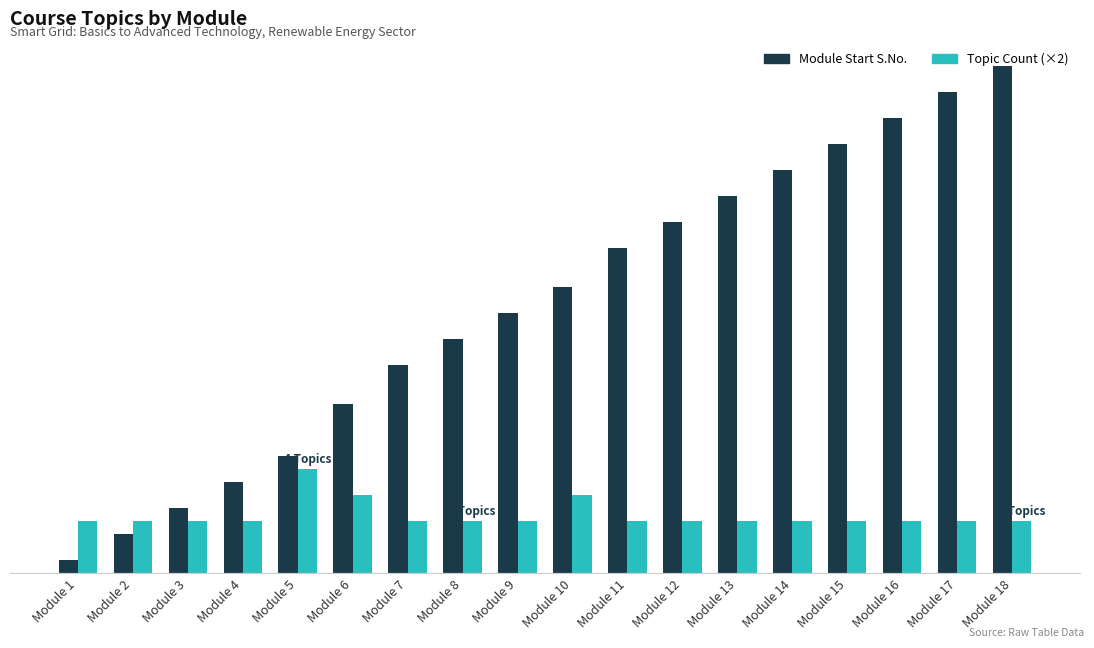

What are all the series names shown in the legend?

Module Start S.No., Topic Count (×2)